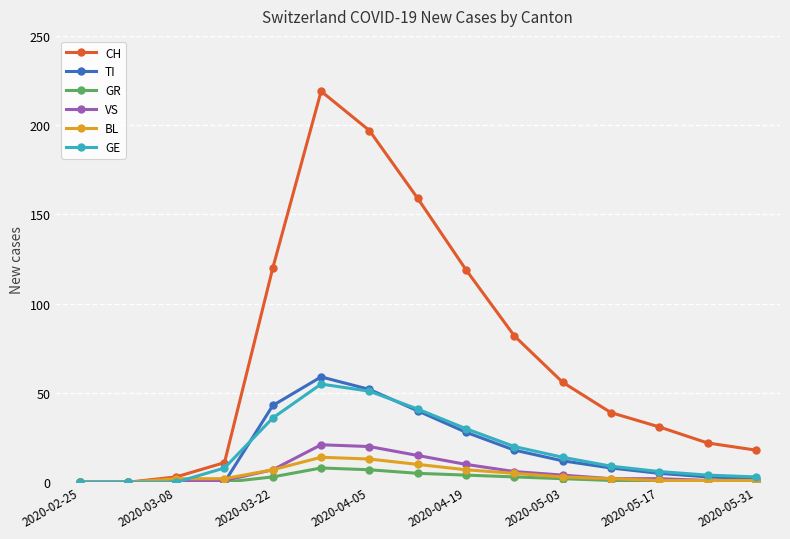

True or false: CH has more than 0 interior local peaks.

True